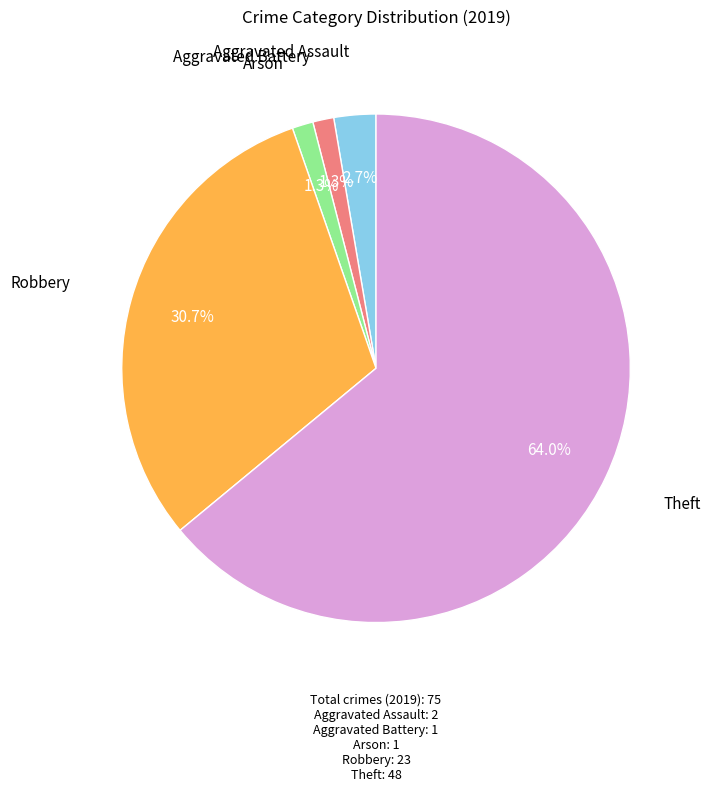

To the nearest percent, what is the difference between the largest and smallest slice percentages?

63%